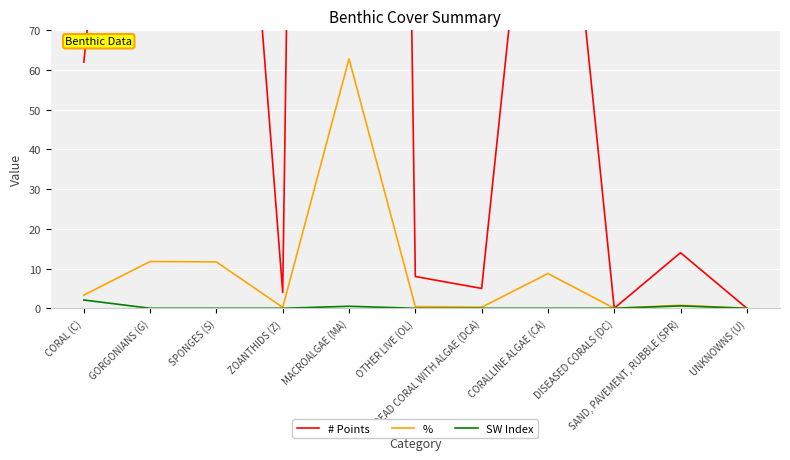

Which series has the widest spread of values?

# Points